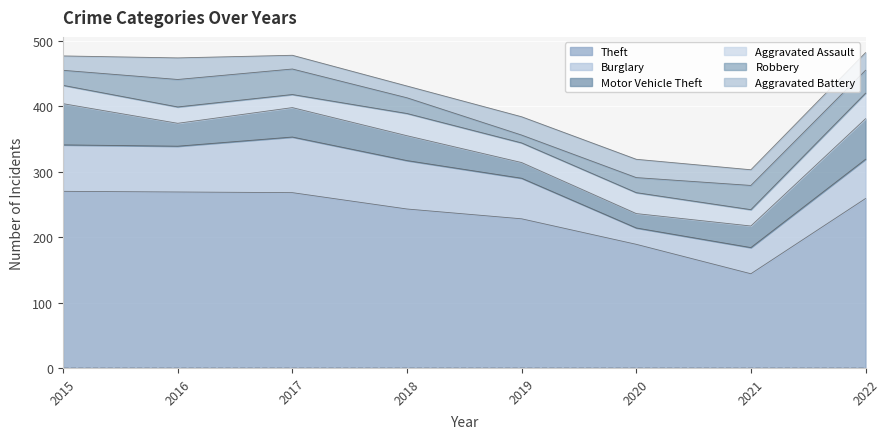

What is the total value across all series at 2022?

482